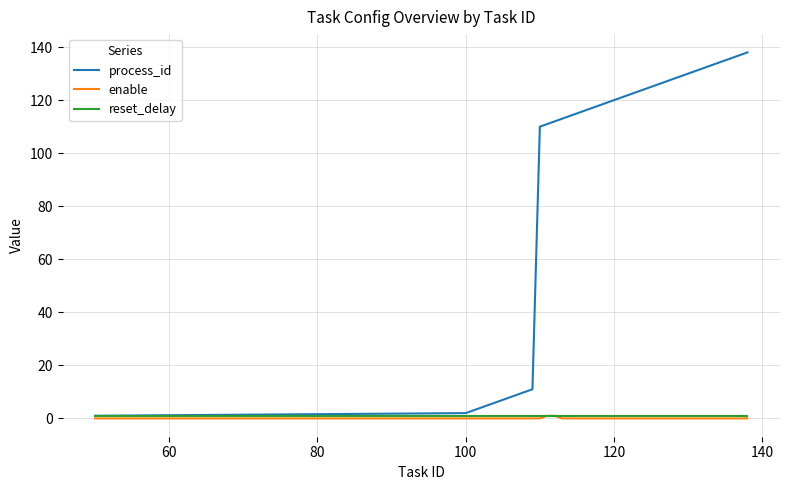

What is the greatest value displayed?

138